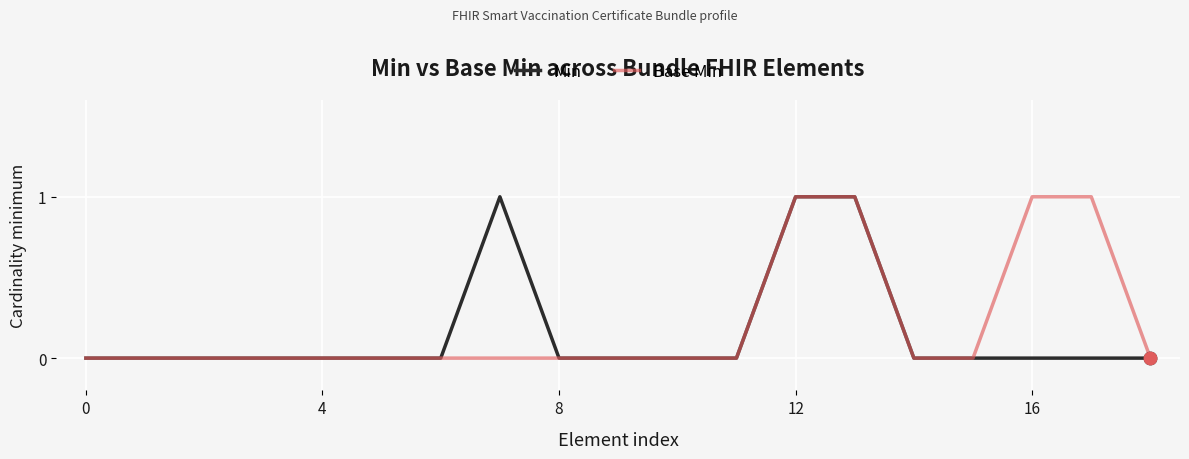

Is this an area chart (filled region under the line)?

No